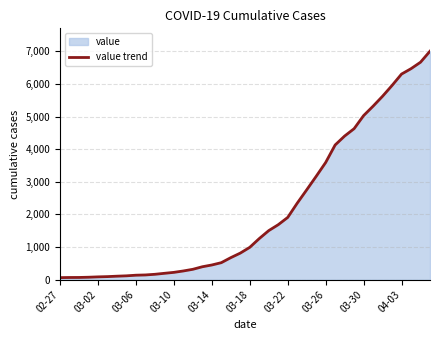

What value does the data have at 35?

5952